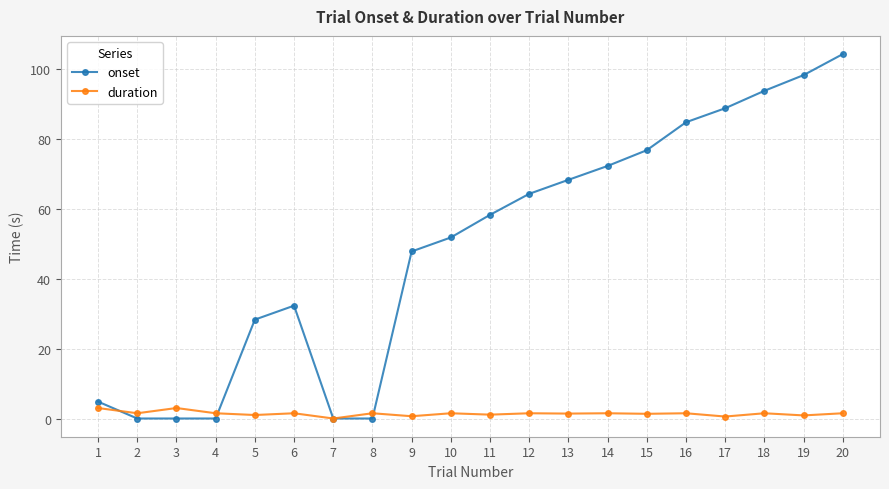

At how many categories does at least one series exceed 31?

13